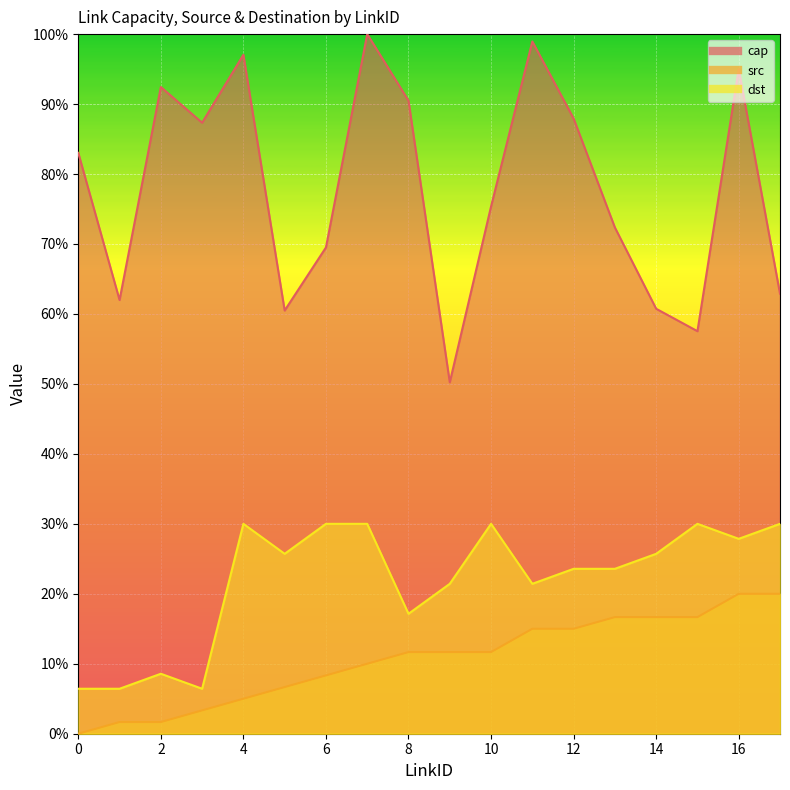

What is the total value across all series at 3?

97.1